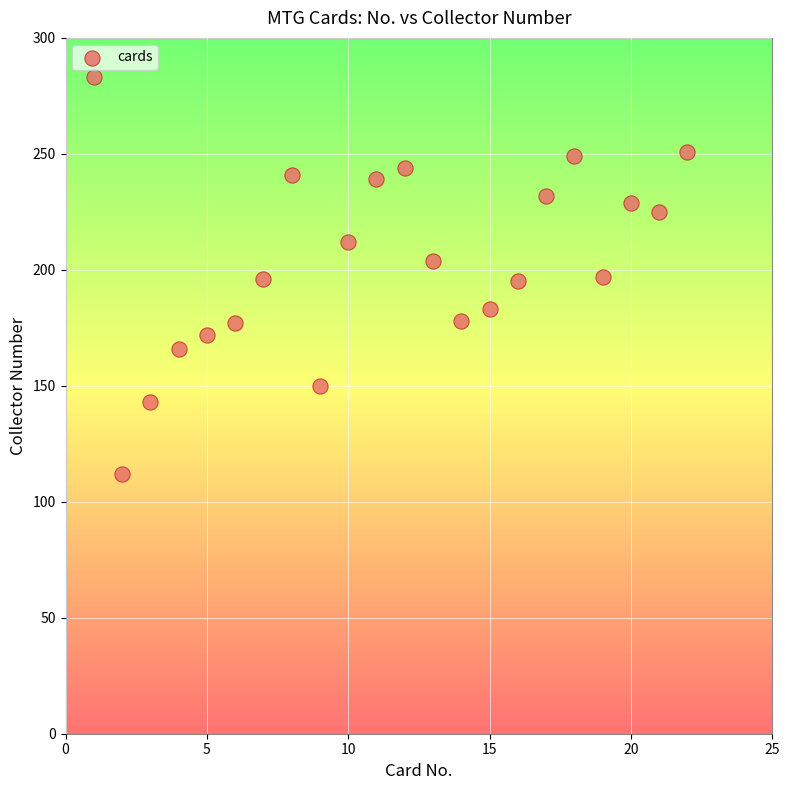

What is the range of Y values (max minus min)?

171